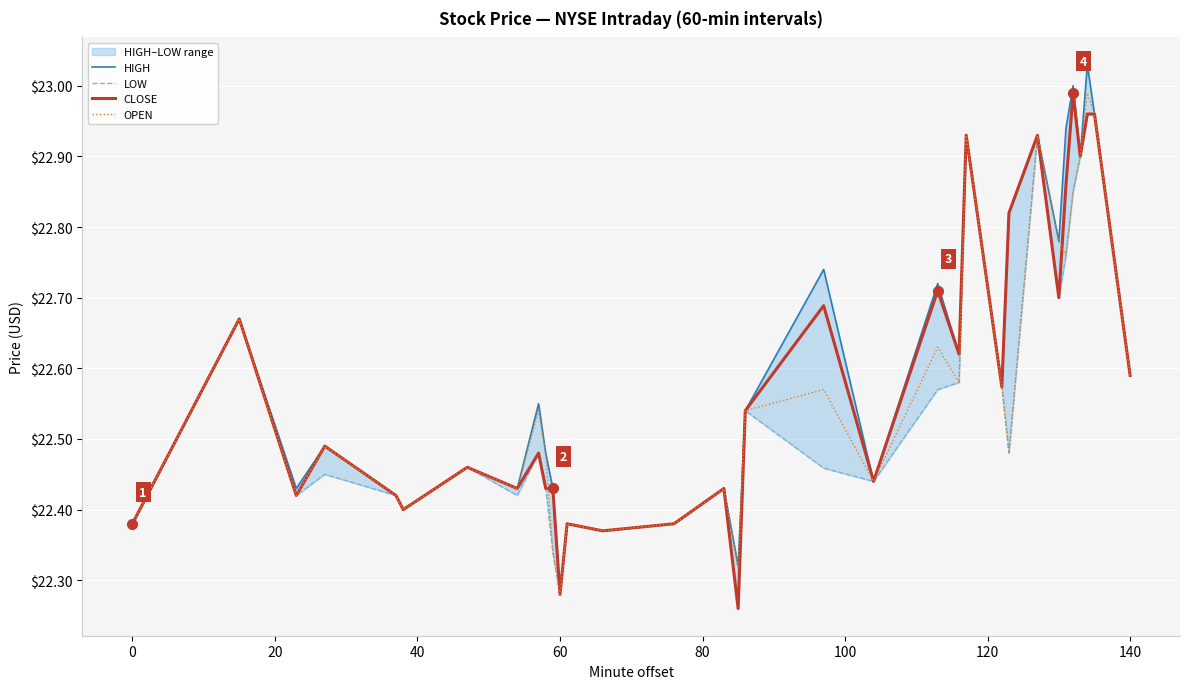

What is the maximum value for LOW?

23.0